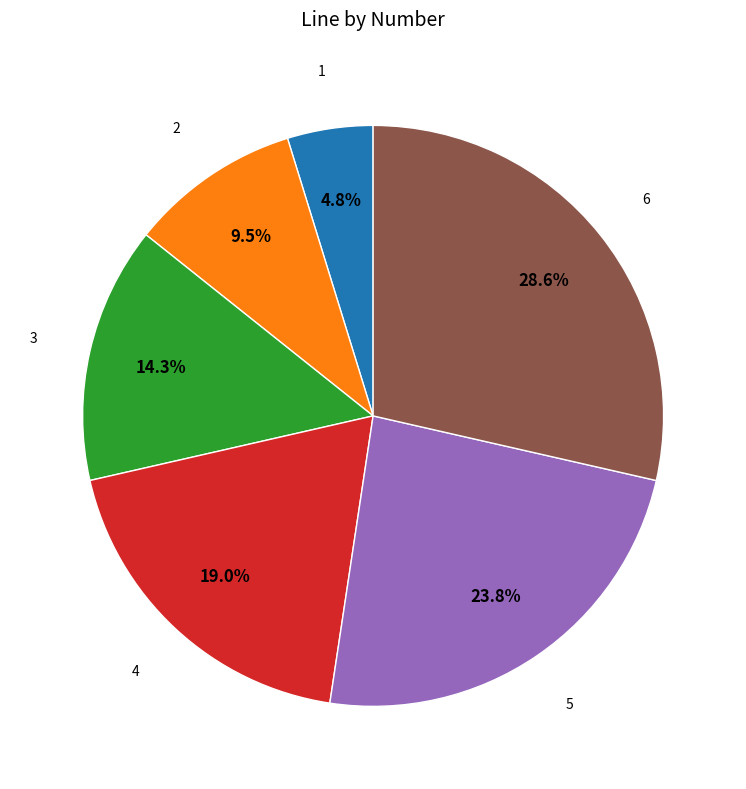

Does any single category account for the majority?

No